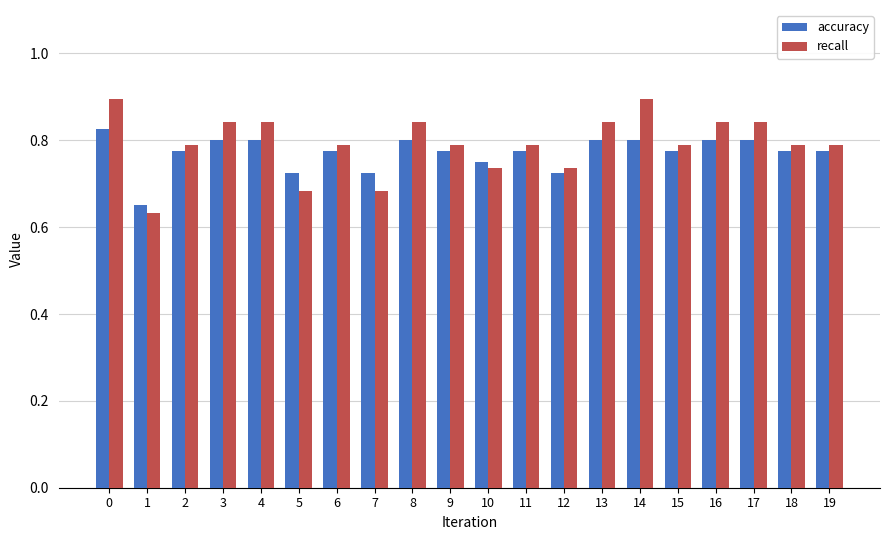

How many groups of bars are there?

20